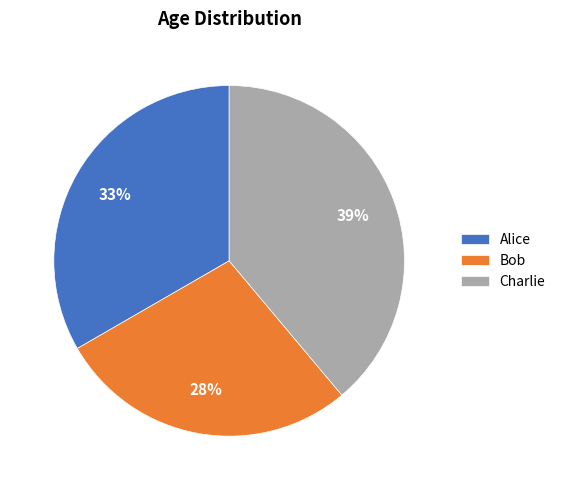

What is the smallest slice in the pie chart?

Bob